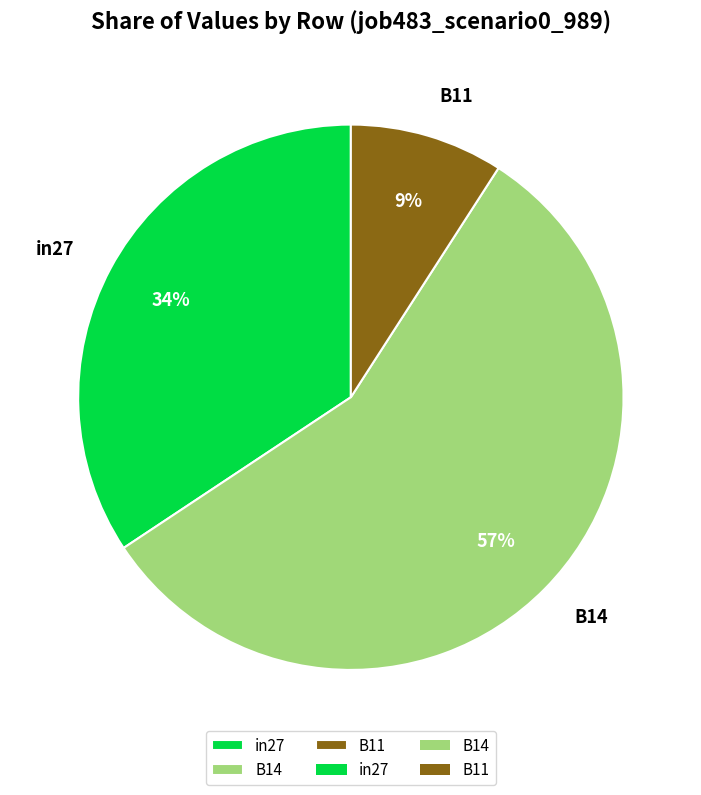

To the nearest percent, what is the difference between the B11 and in27 slice percentages?

25%